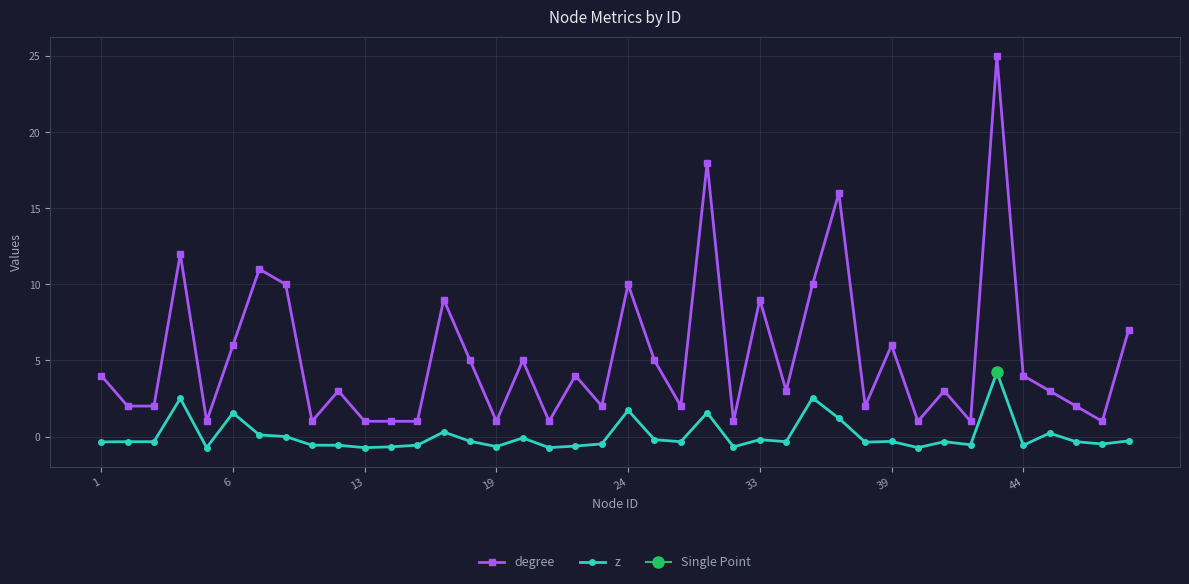

Rank the series at 8 from lowest to highest value.

z, degree